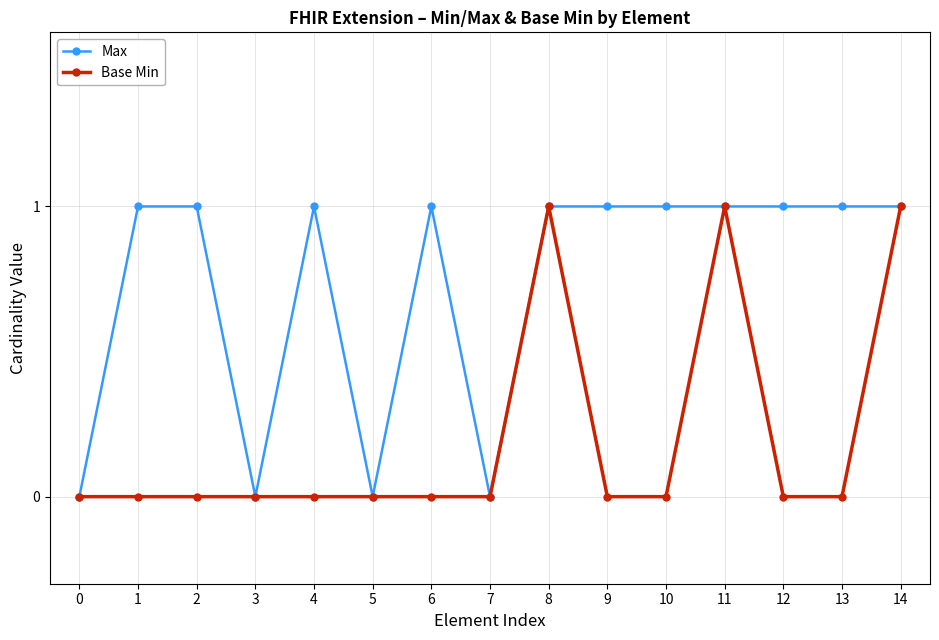

How many lines are shown in the chart?

2